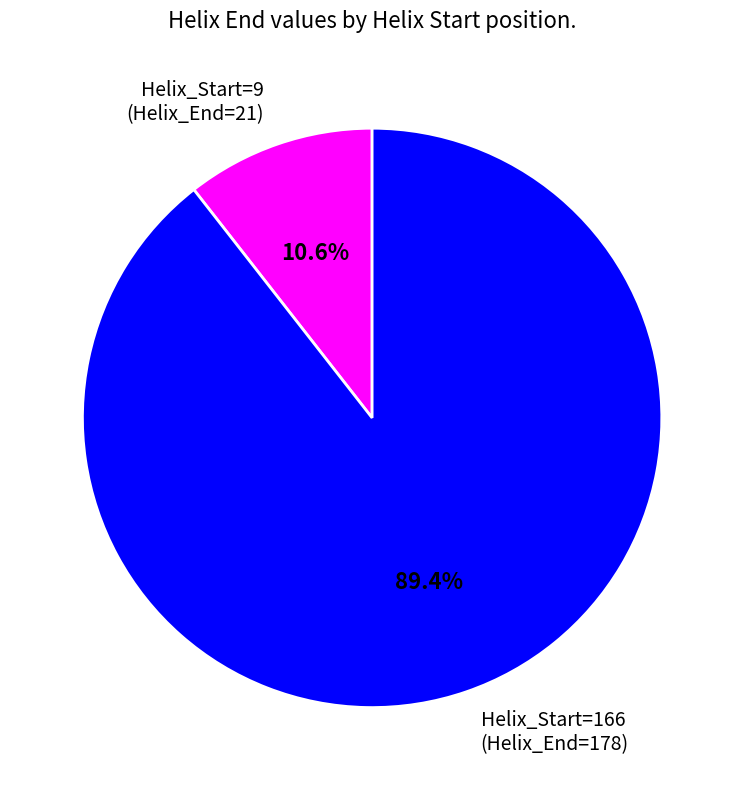

Which slice is the largest?

Helix_Start=166 (Helix_End=178)